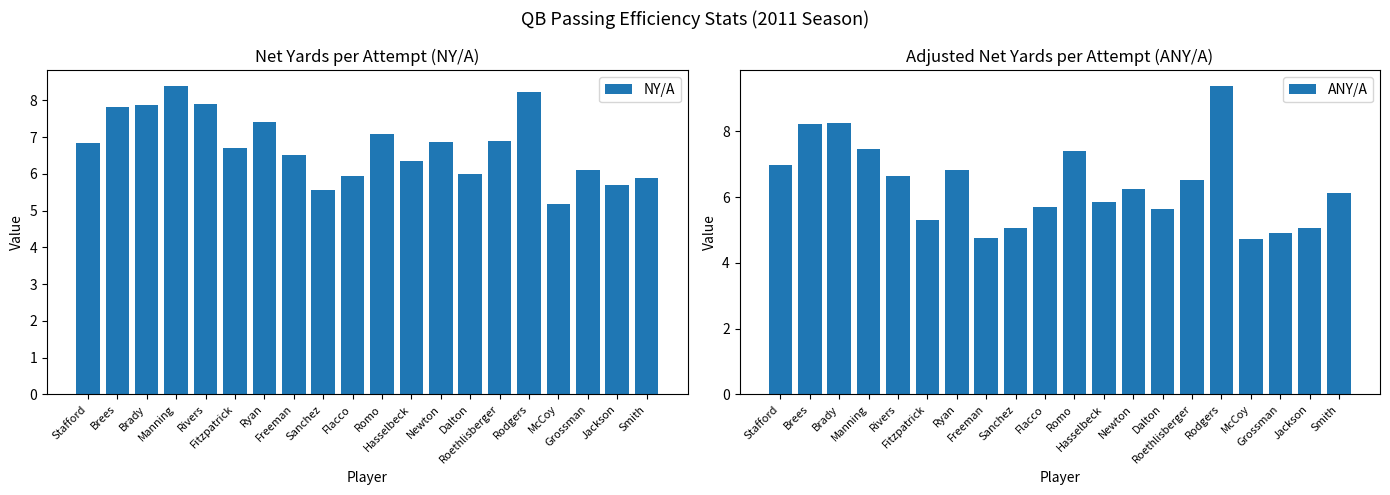

What is the spread (max minus min) of values at Brady?

0.4